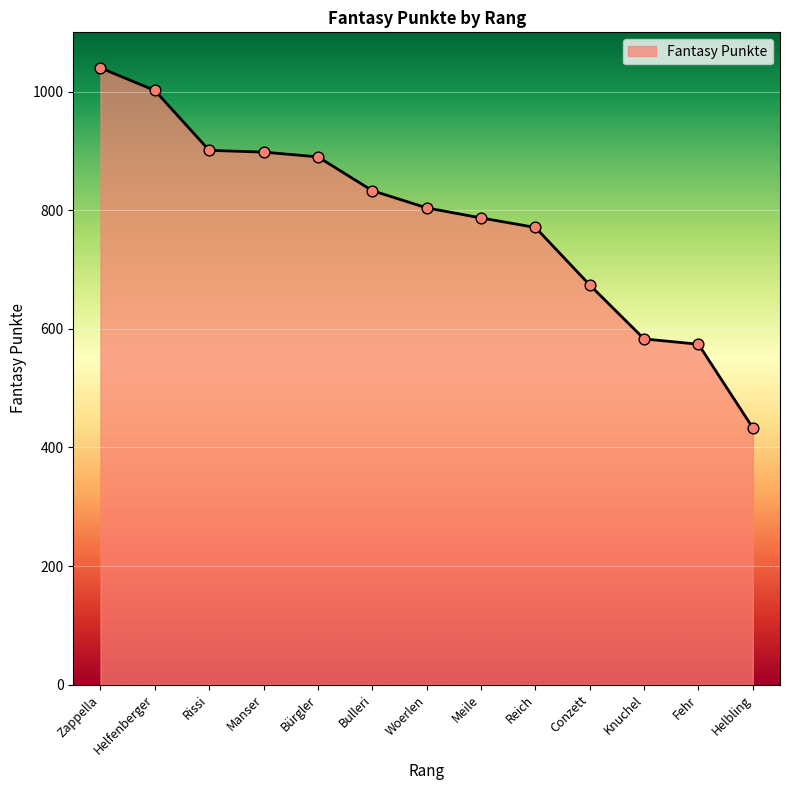

What is the change in value from Zappella to Bürgler?

-150